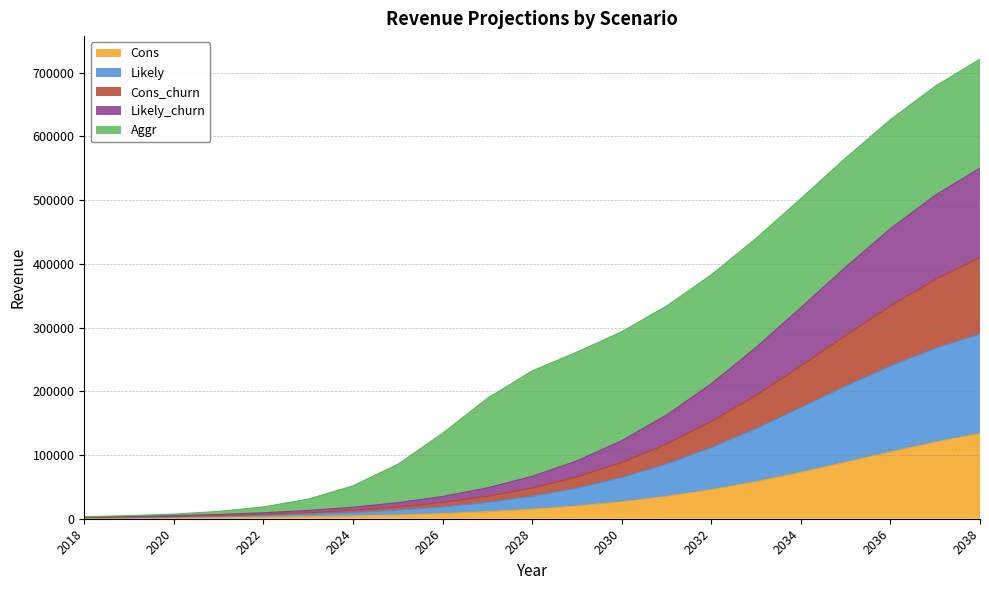

Which category has the highest value in the Likely series?

2038